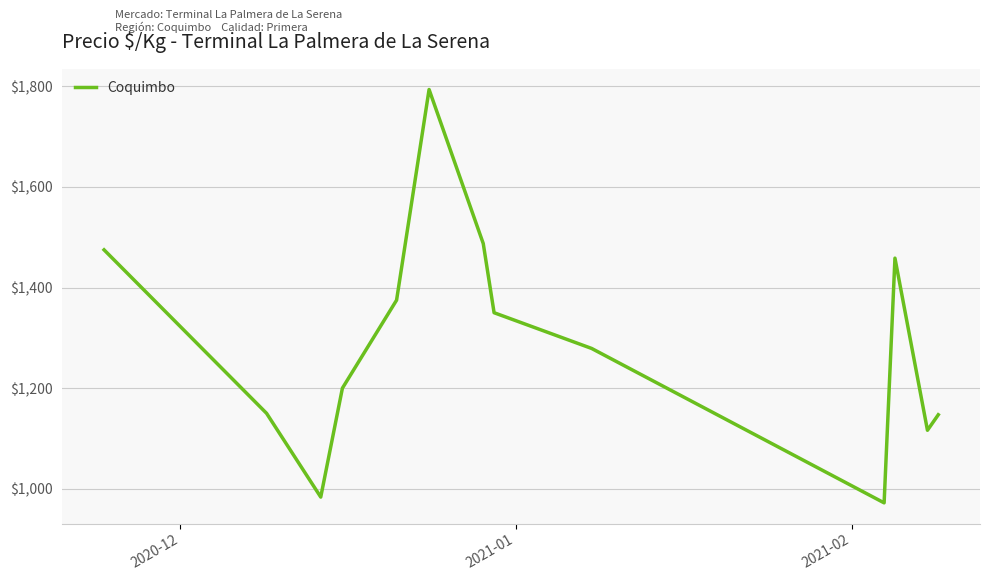

What is the greatest value displayed?

1793.8